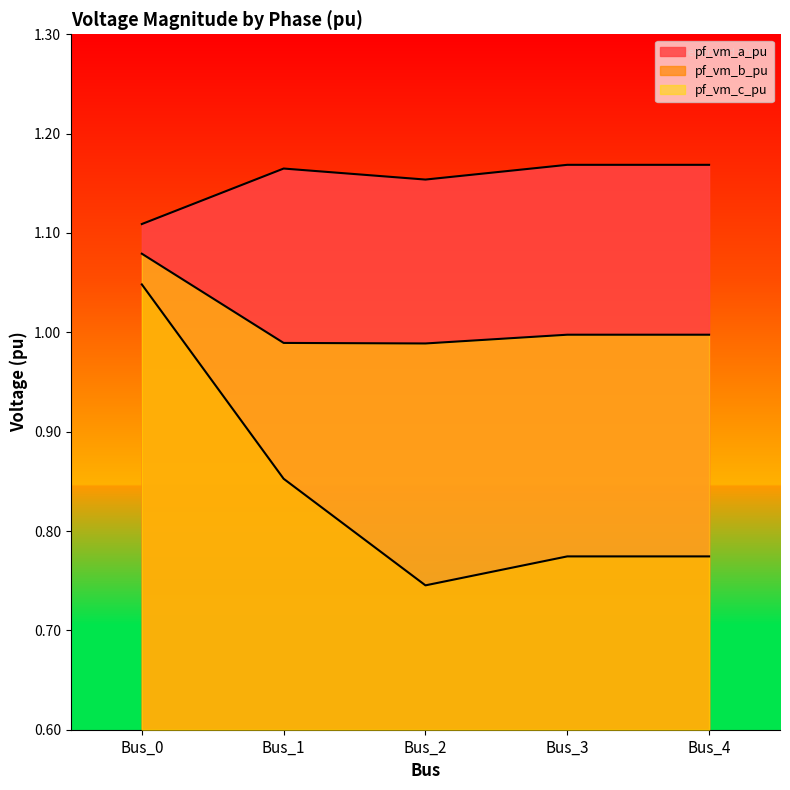

At Bus_0, list the series in order from smallest to largest.

pf_vm_b_pu, pf_vm_c_pu, pf_vm_a_pu